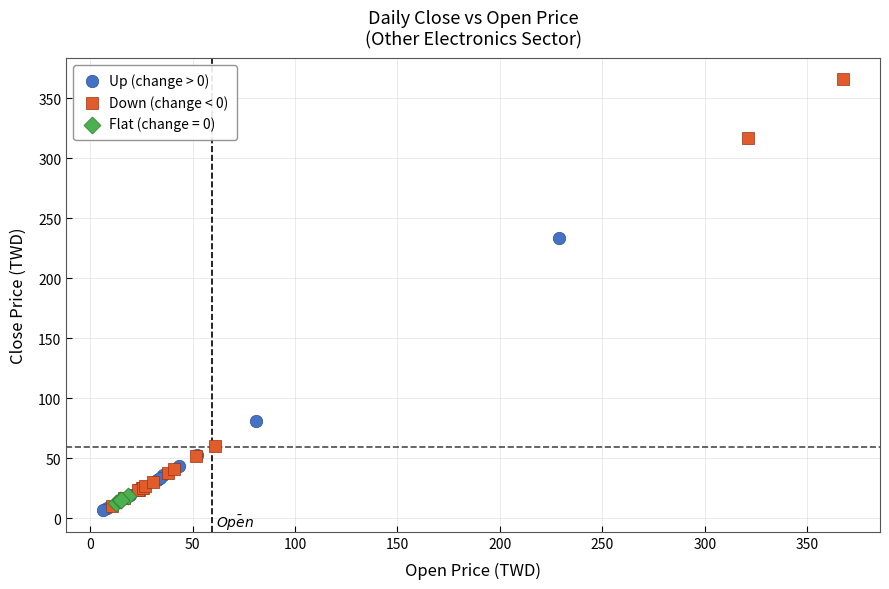

What are all the series names shown in the legend?

Up (change > 0), Down (change < 0), Flat (change = 0)